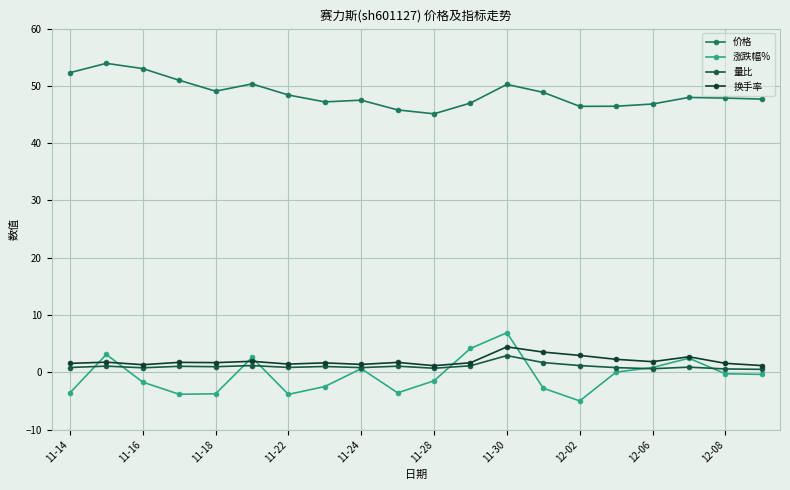

How many distinct data groups are displayed?

4